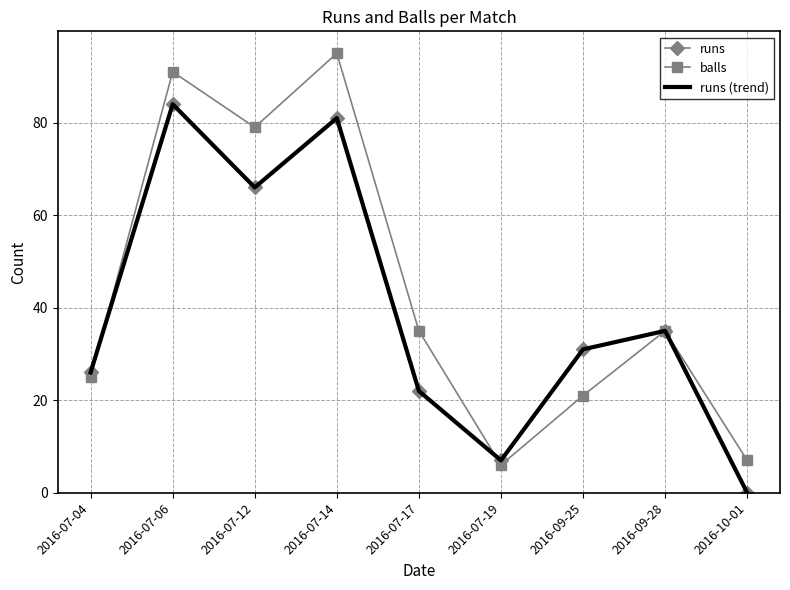

Where is the first local maximum for balls?

2016-07-06